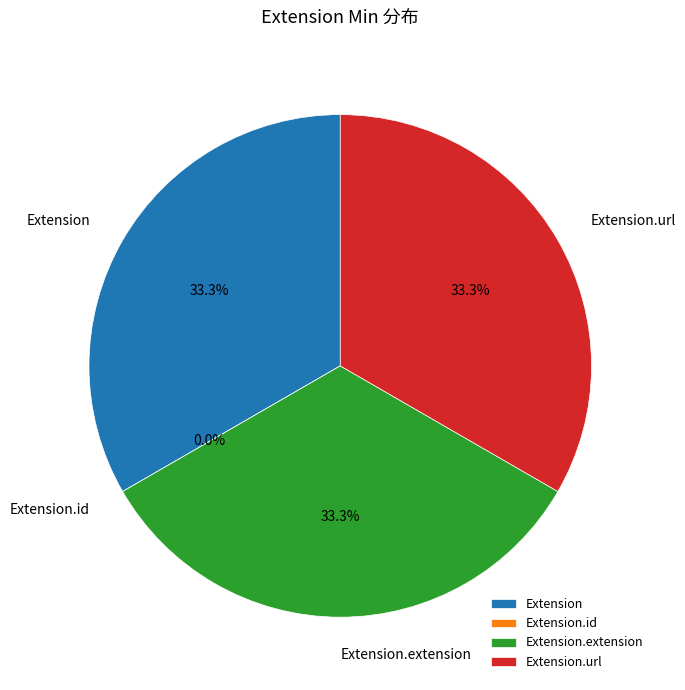

Is it true that Extension is 19% of the pie?

False